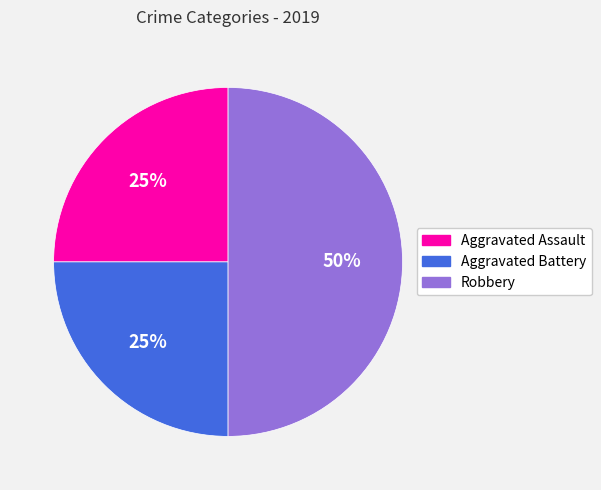

To the nearest percent, what is the difference between the largest and smallest slice percentages?

25%